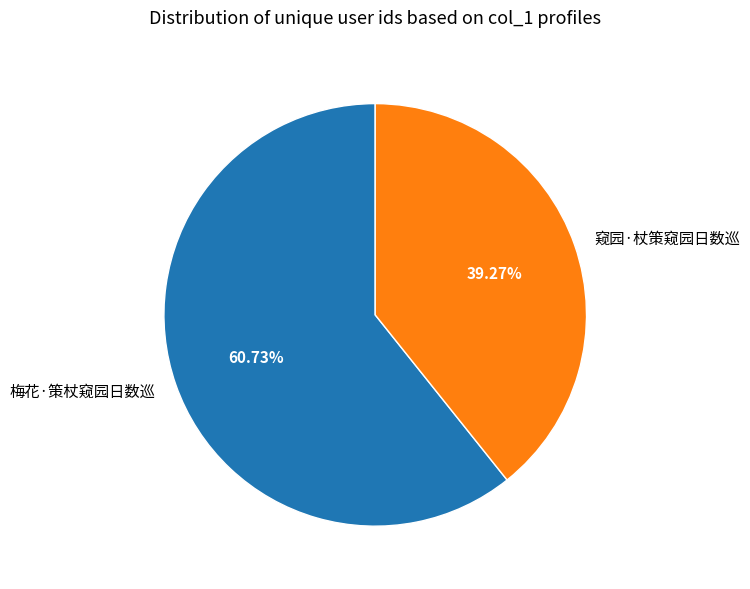

Combined, what portion of the pie is 梅花·策杖窥园日数巡 and 窥园·杖策窥园日数巡?

100.0%